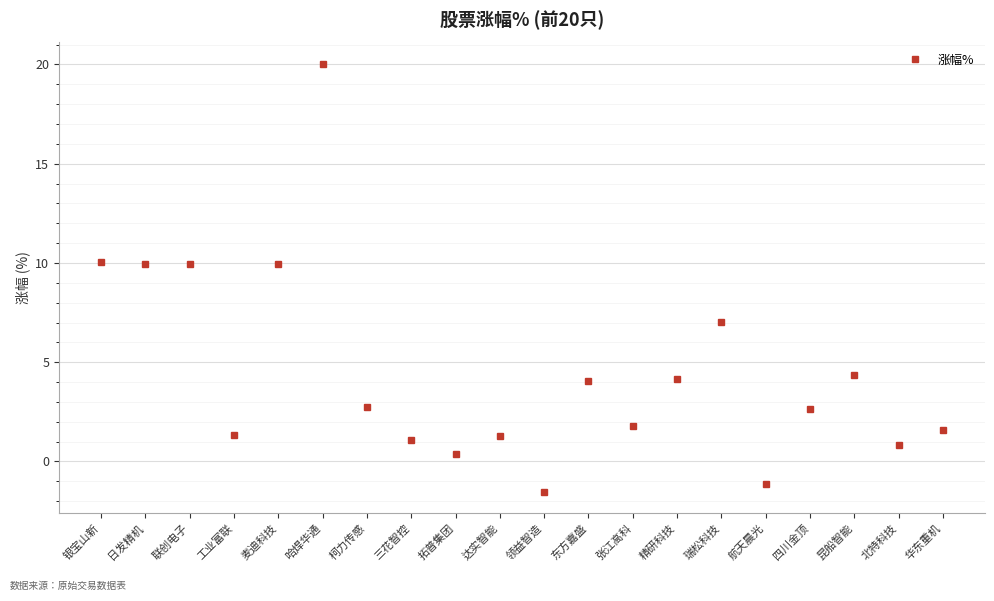

Approximately how many times larger is the value at 日发精机 compared to 麦迪科技?

1.0